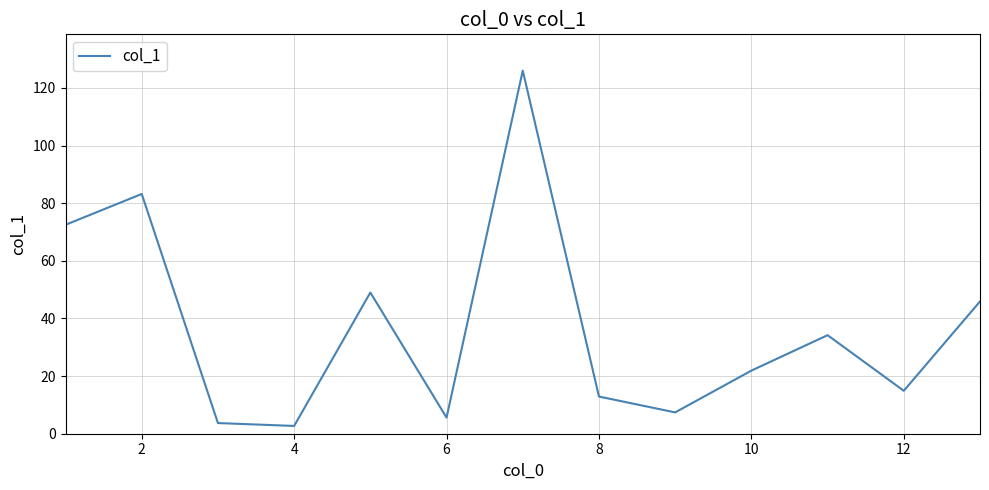

Is this an area chart (filled region under the line)?

No